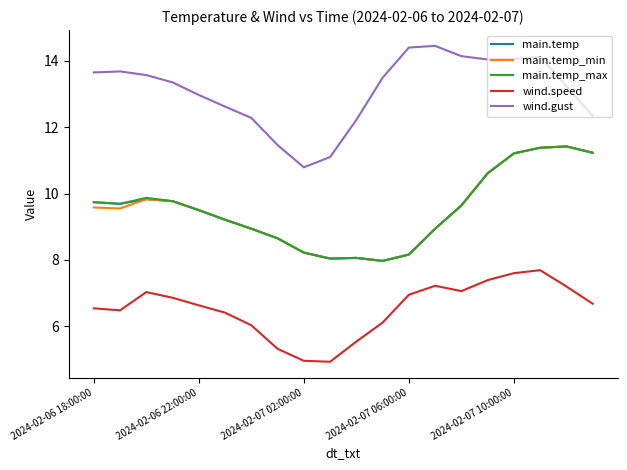

Which series has the largest total across all categories?

wind.gust